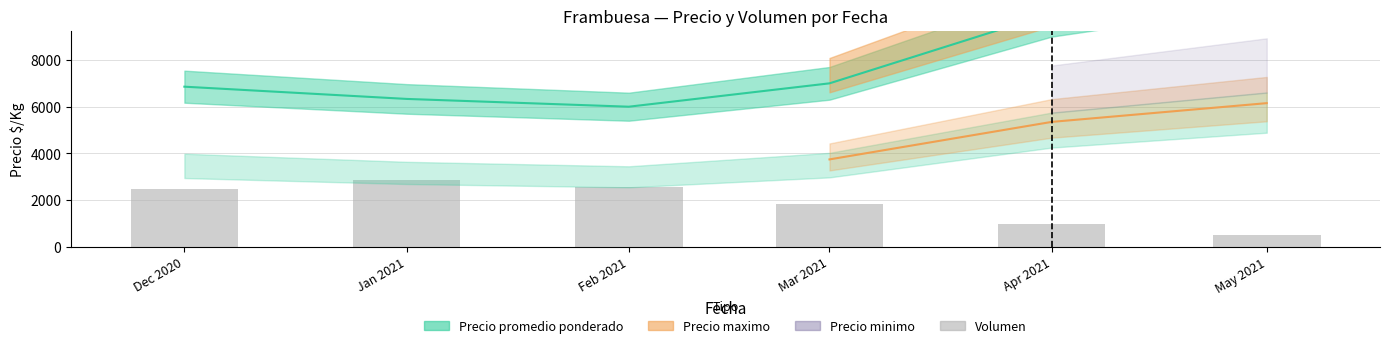

What is the minimum value shown in the chart?

518.0